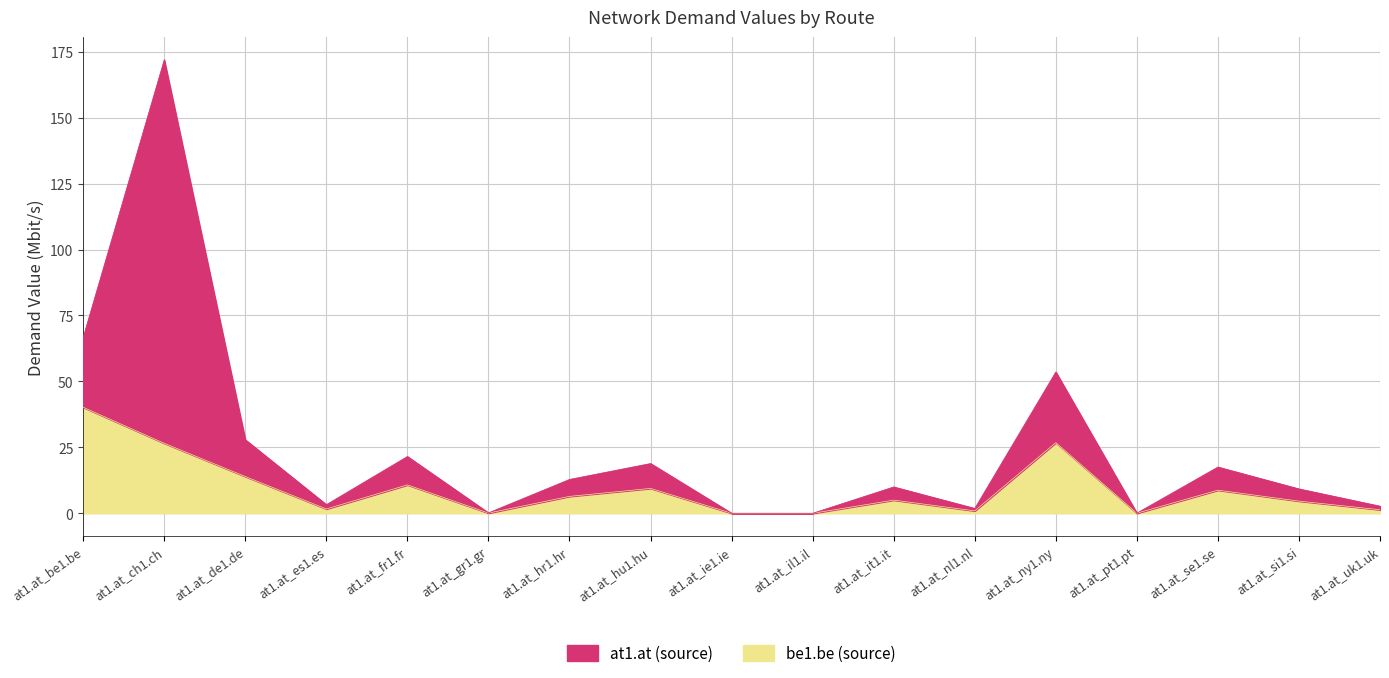

True or false: the data shows 0.1 at at1.at_pt1.pt.

False